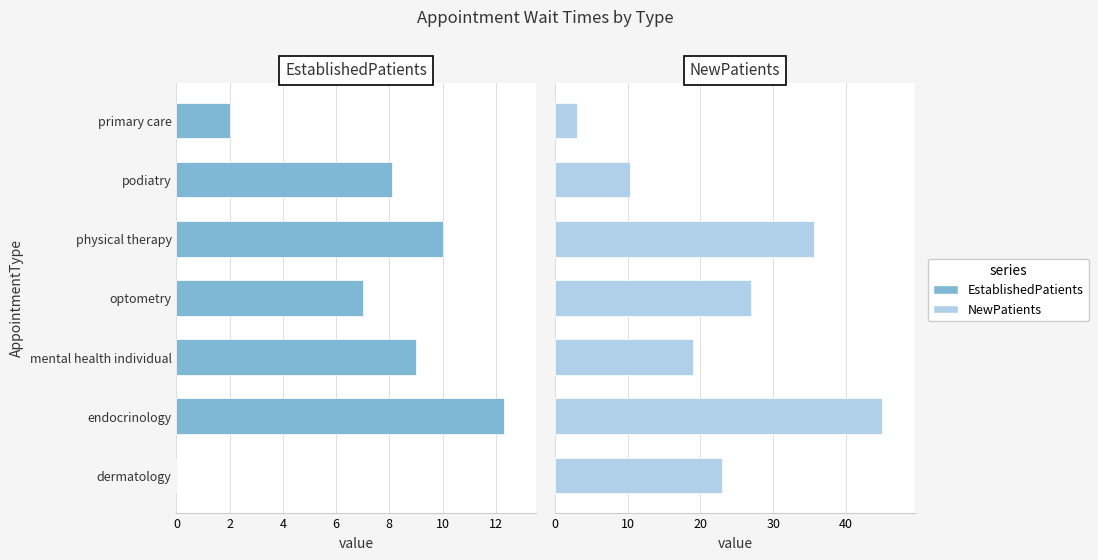

What is the average value of the NewPatients series?

23.3